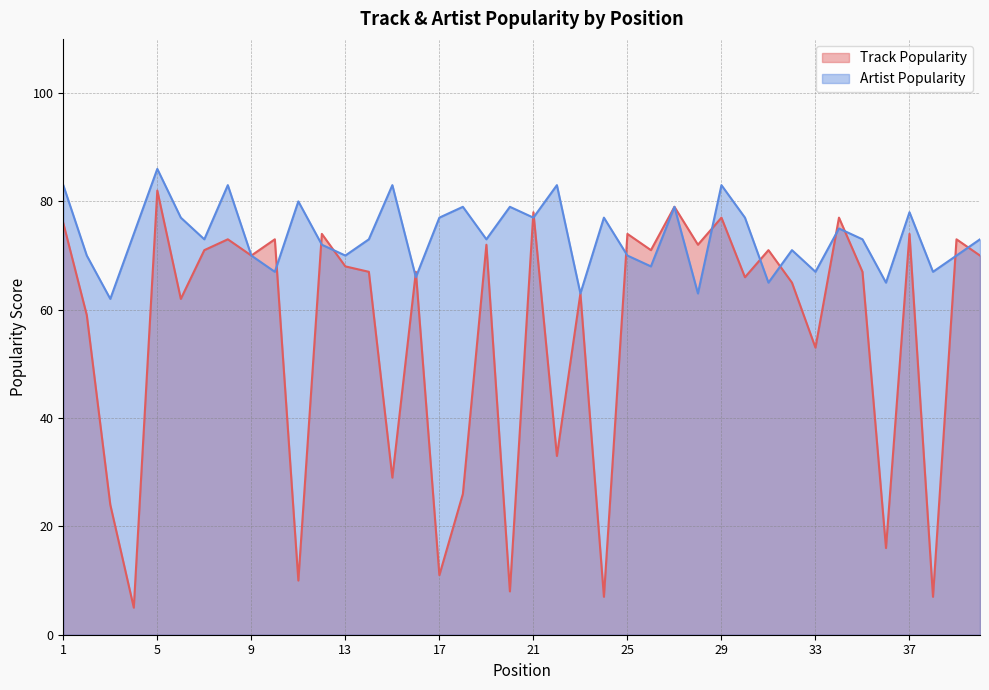

Rank the categories by Track Popularity value from lowest to highest.

4, 24, 38, 20, 11, 17, 36, 3, 18, 15, 22, 33, 2, 6, 23, 32, 30, 14, 16, 35, 13, 9, 40, 7, 26, 31, 19, 28, 8, 10, 39, 12, 25, 37, 1, 29, 34, 21, 27, 5